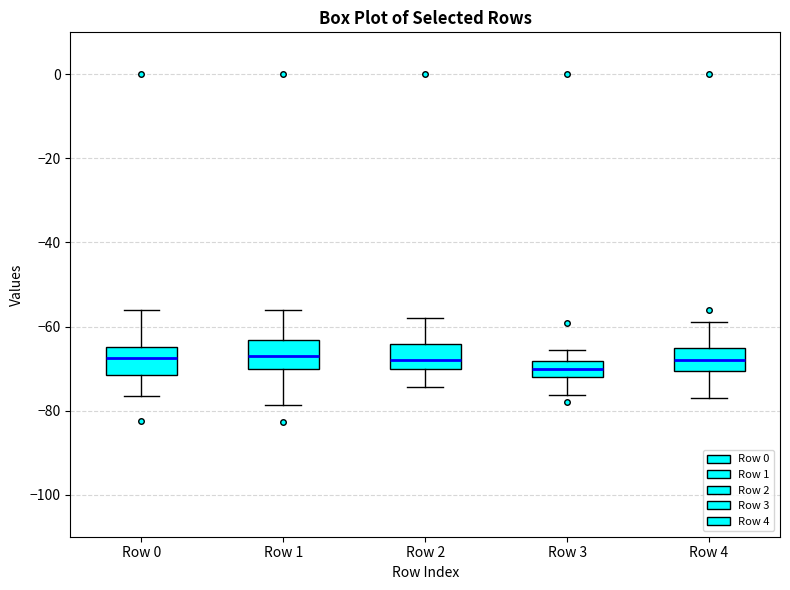

Reading left to right, read every box against the y-axis: the position of its median line, the range the box covers, and the ends of its whiskers. The values are not printed on the chart, so give them approximately, as read against the axis.

Row 0: median -68, box -72 to -64, whiskers -76 to -56
Row 1: median -68, box -70 to -64, whiskers -78 to -56
Row 2: median -68, box -70 to -64, whiskers -74 to -58
Row 3: median -70, box -72 to -68, whiskers -76 to -66
Row 4: median -68, box -70 to -64, whiskers -76 to -58